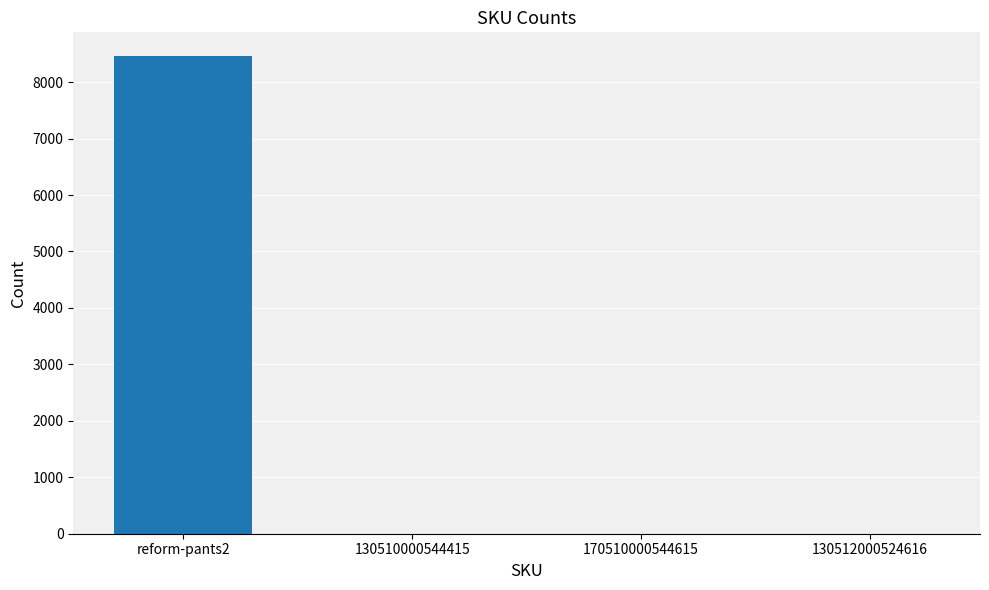

What is the difference between the values at 130512000524616 and reform-pants2?

8457